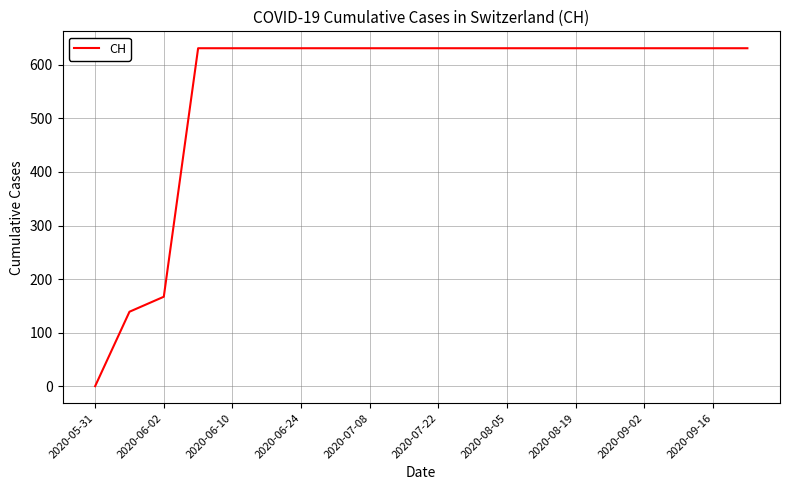

What is the maximum value shown in the chart?

631